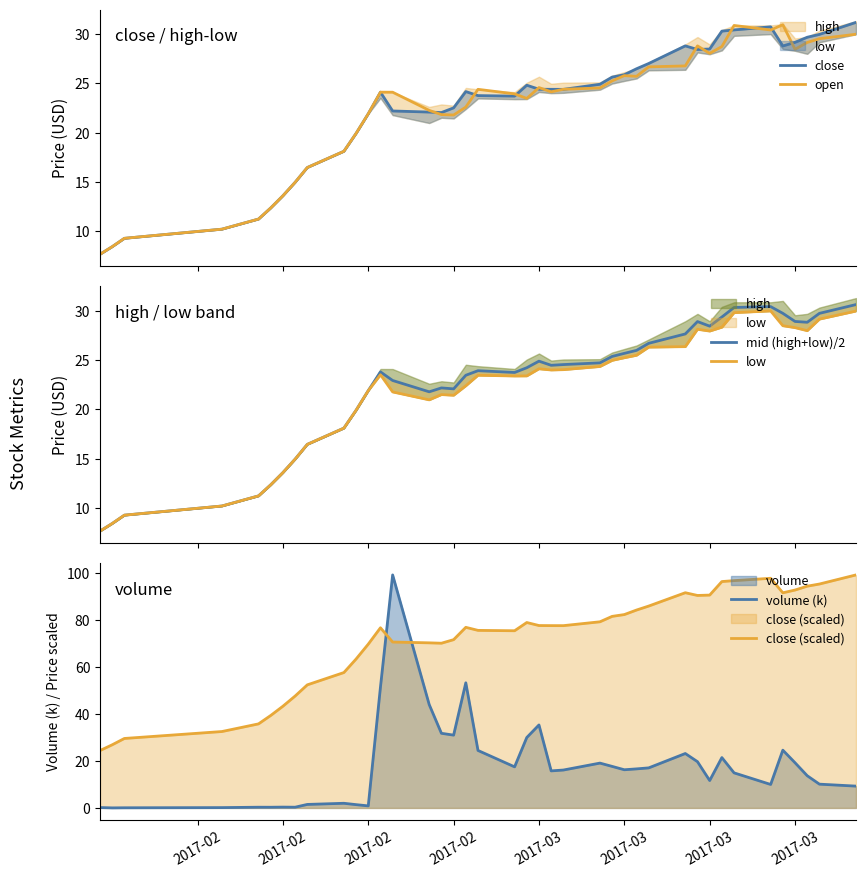

What is the minimum value for open?

7.7